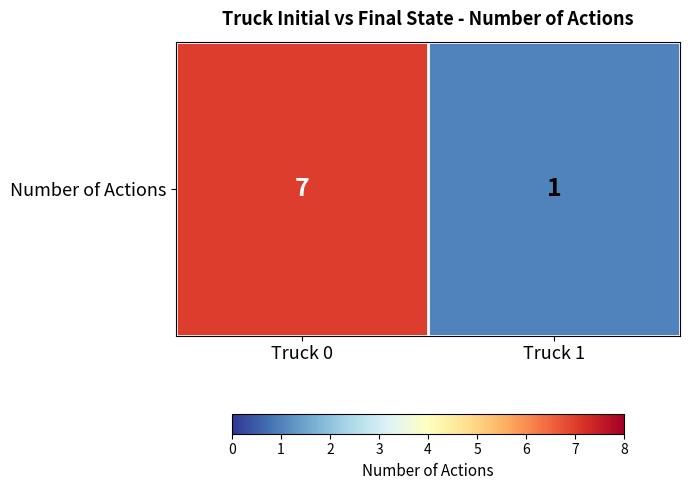

What is the sum of the values at Truck 1 and Truck 0?

8